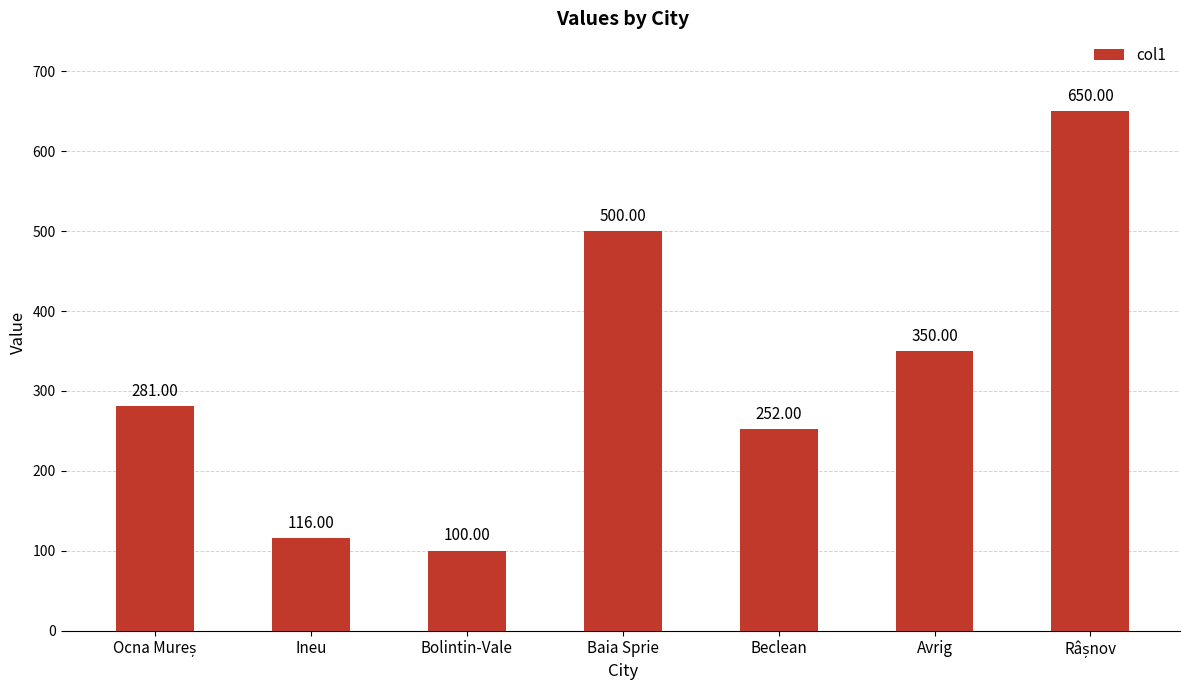

What is the sum of all values?

2249